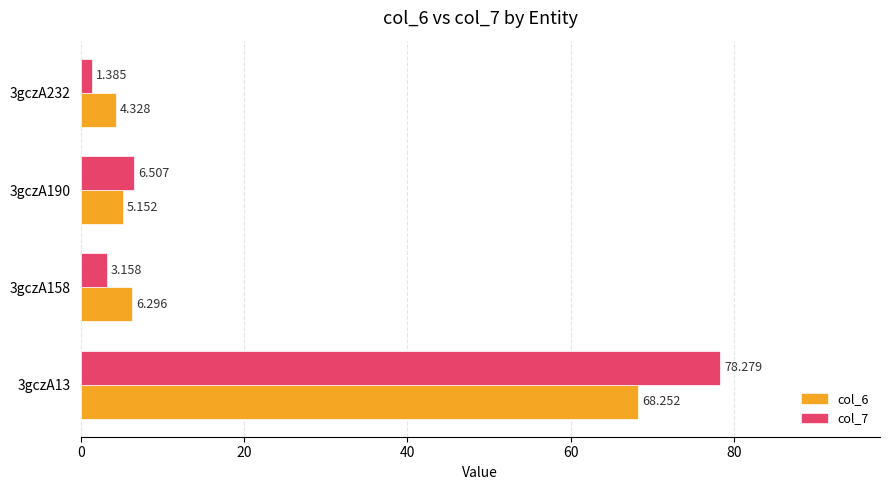

What are all the series names shown in the legend?

col_6, col_7